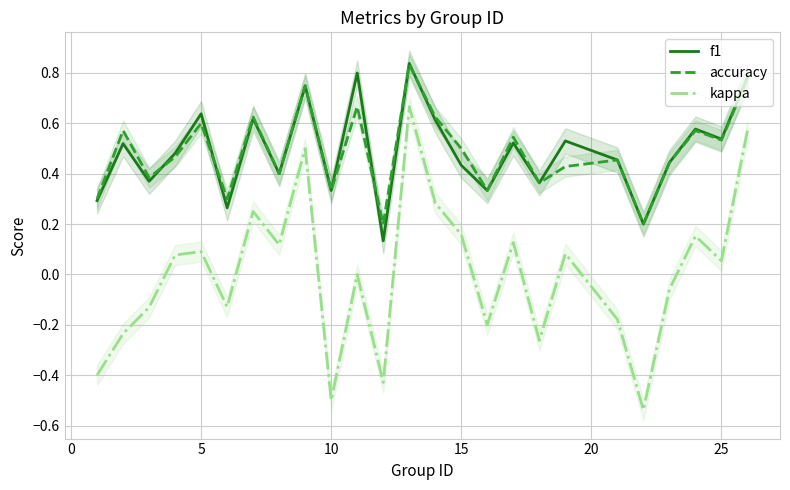

True or false: f1 and kappa cross at least once.

False